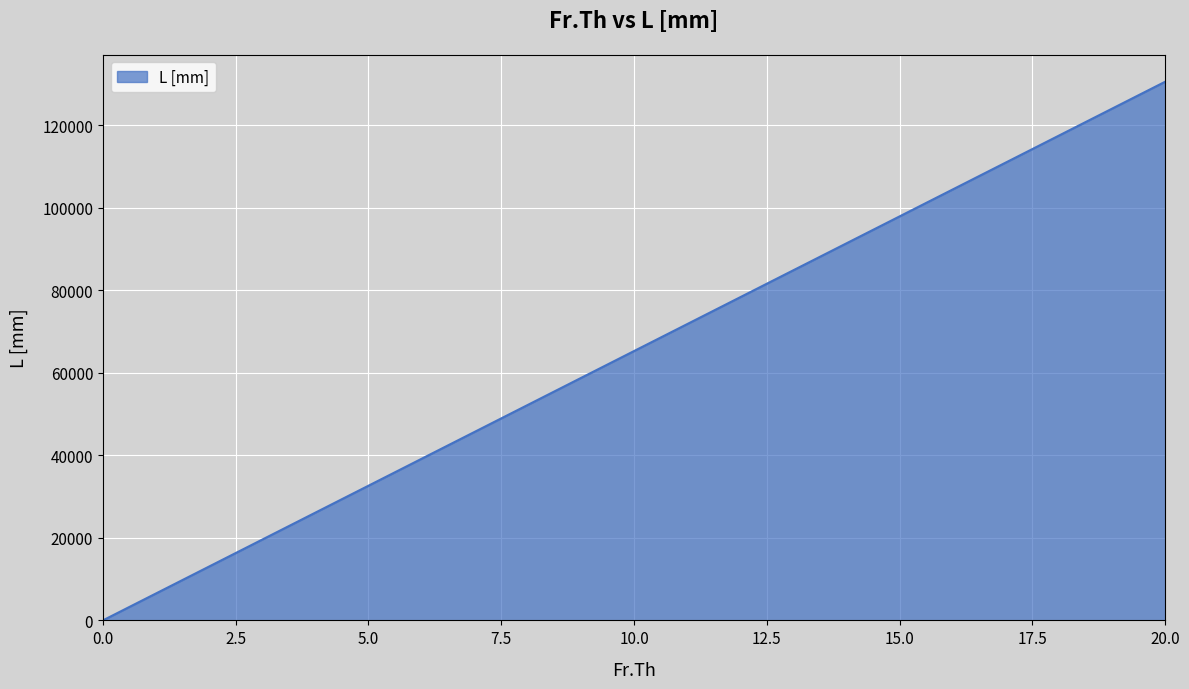

What is the difference between the maximum and minimum values?

130500